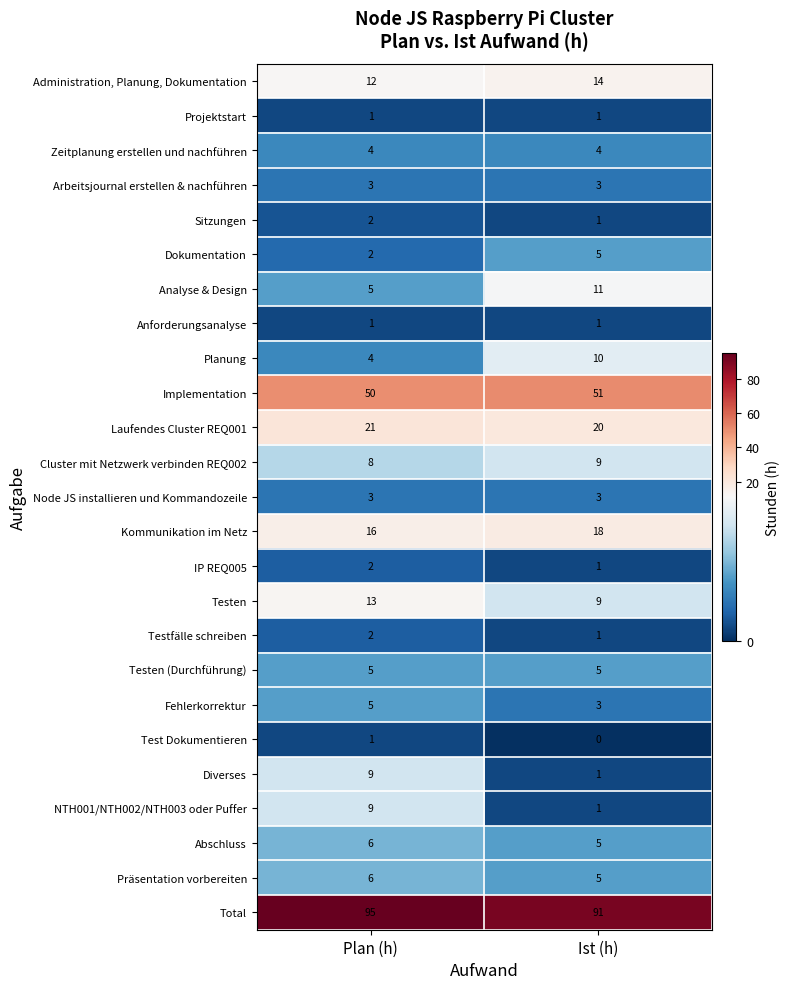

Is it true that Präsentation vorbereiten equals 6 at Plan (h)?

True